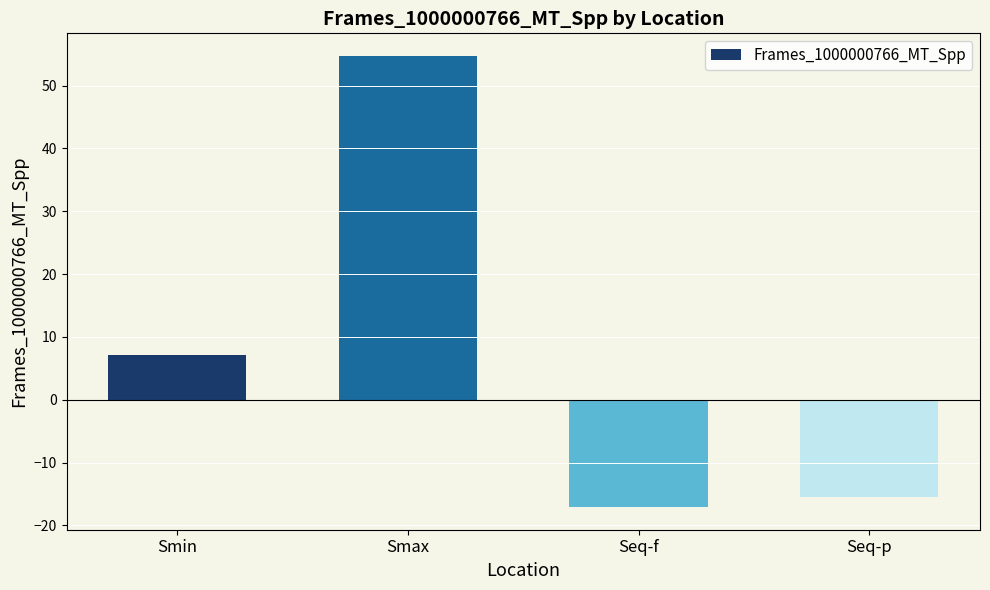

Reading right to left, transcribe all the data shown in this chart.

Seq-p=-15.5	Seq-f=-17.1	Smax=54.7	Smin=7.1